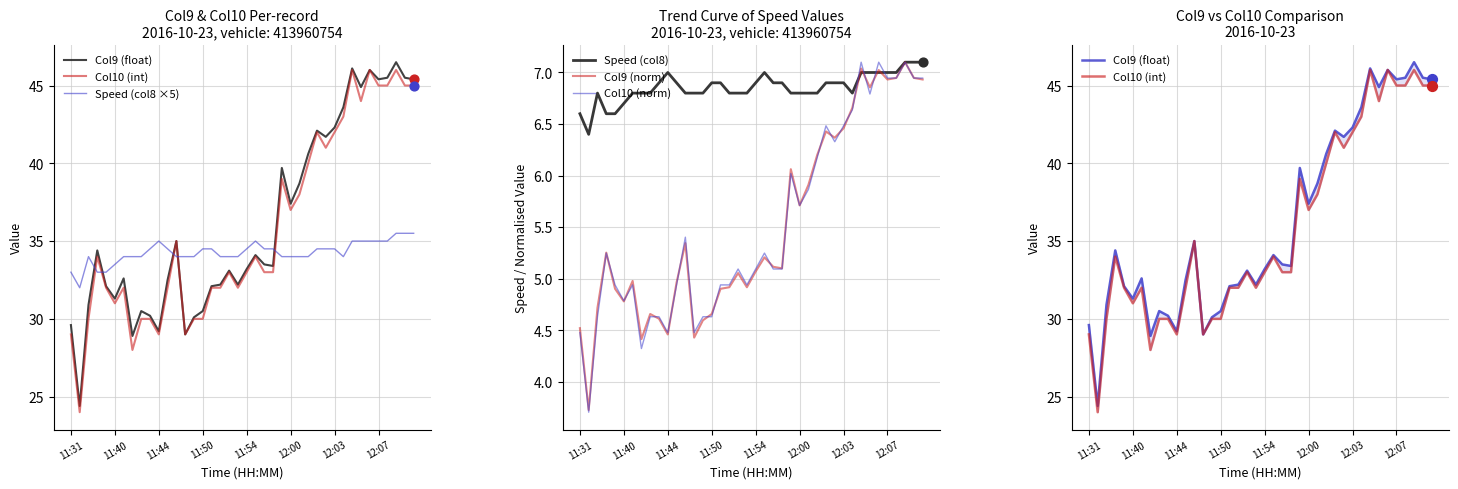

Is the value of Col9 (norm) at 11:31 greater than the value of Col10 (norm) at 11:50?

No